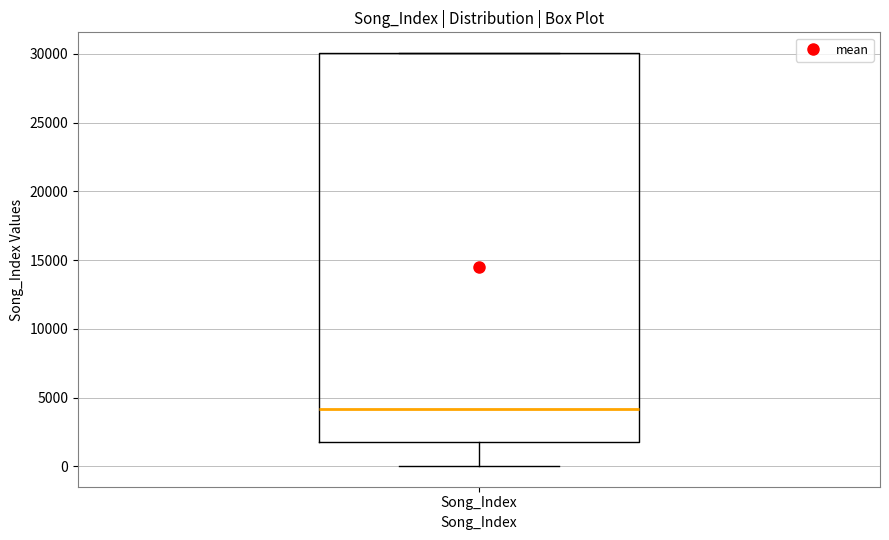

Where is the upper edge of the box for Song_Index on the y-axis? The values are not printed on the chart, so give them approximately, as read against the axis.

30000